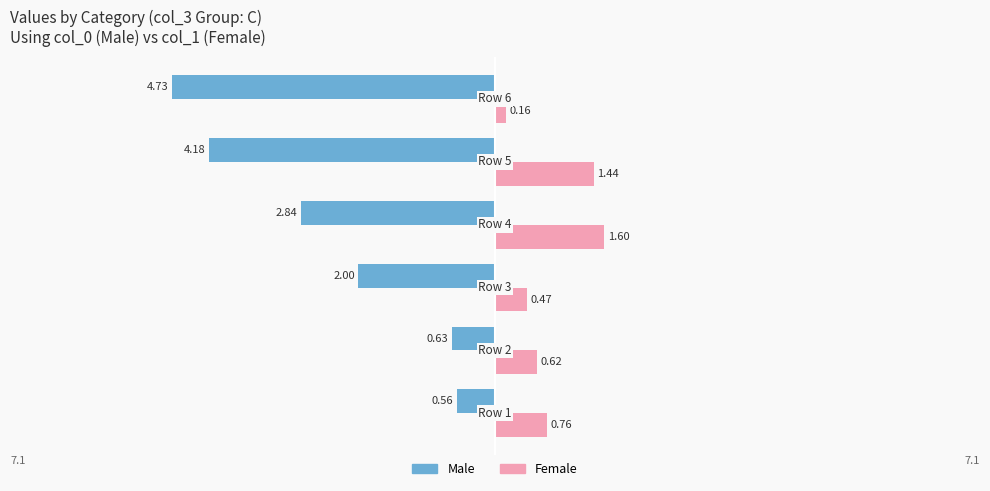

Rank the series by their average value, from lowest to highest.

Male, Female